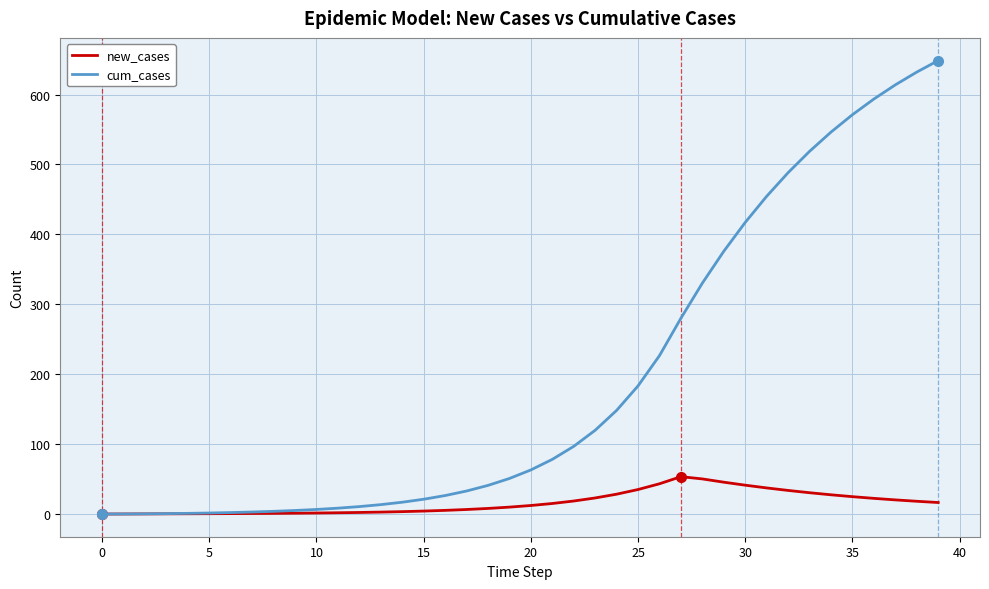

What is the maximum value shown in the chart?

648.5